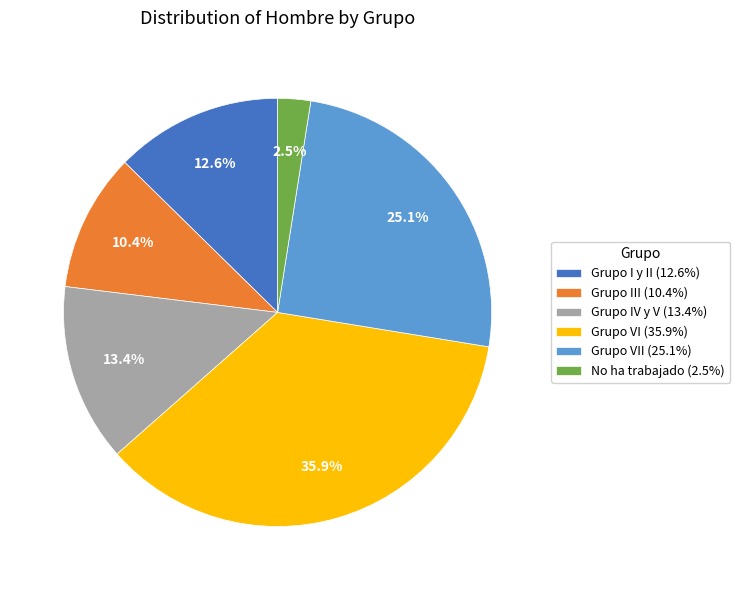

Do Grupo VII (25.1%) and Grupo I y II (12.6%) together represent more than half of the pie?

No